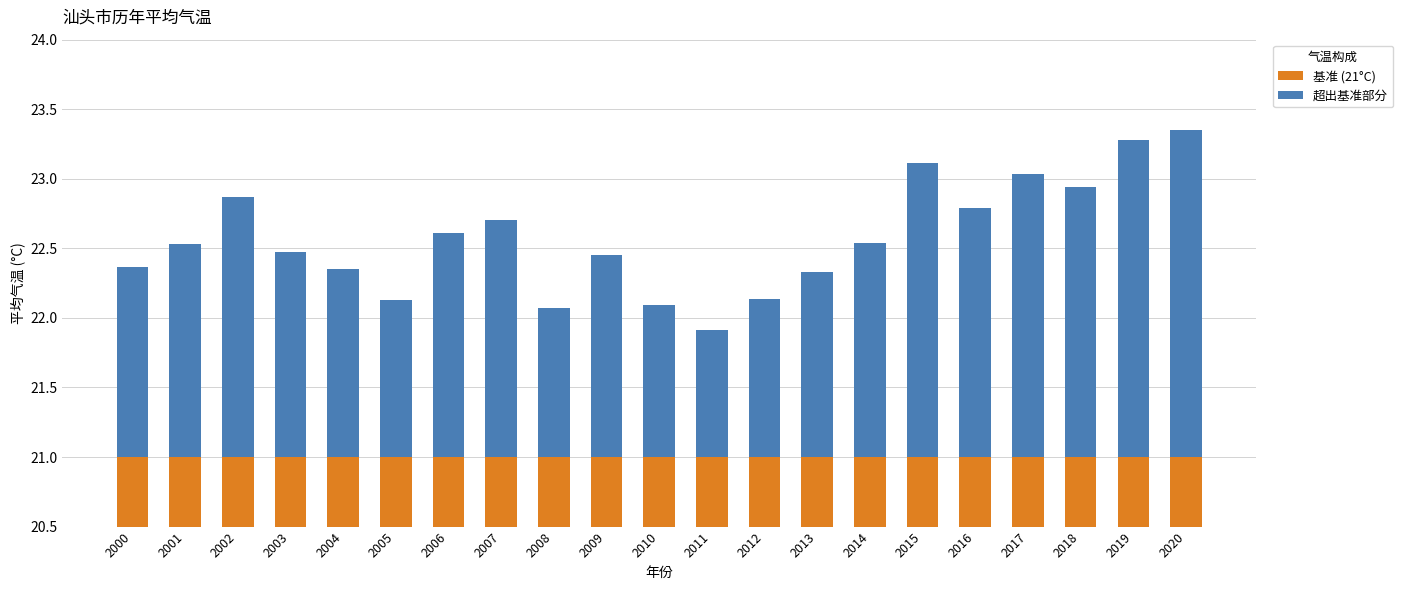

What are all the series names shown in the legend?

基准 (21°C), 超出基准部分